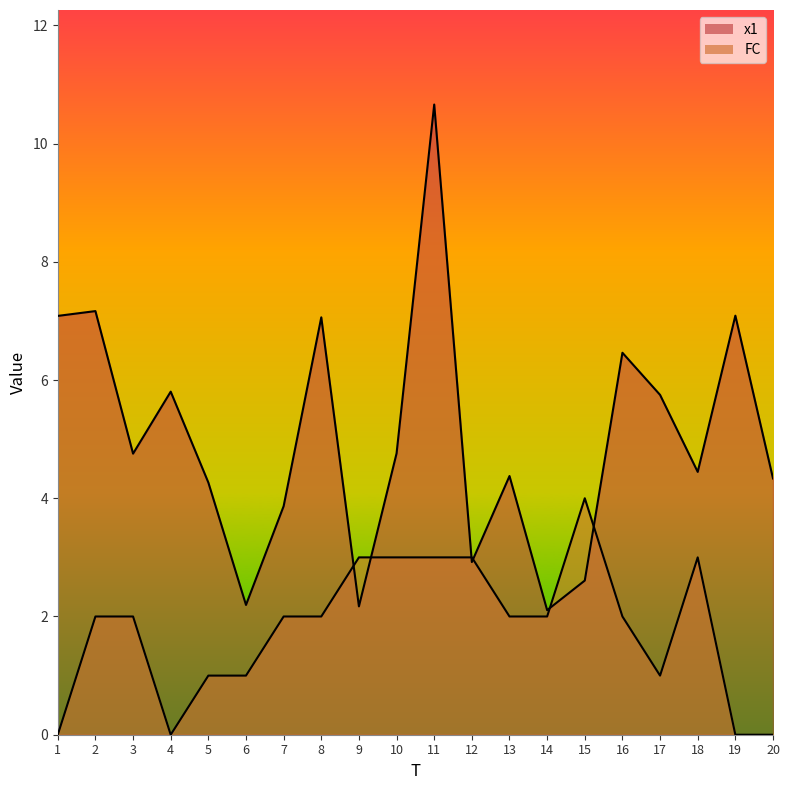

Where is x1 nearest to the value 6?

4